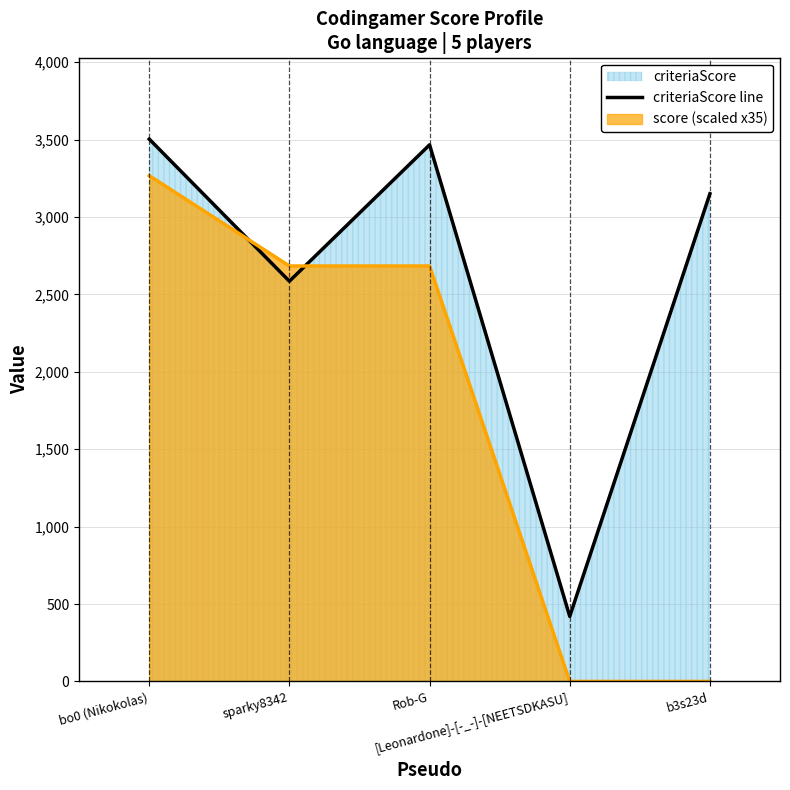

What is the label of the 3rd point from the left?

Rob-G